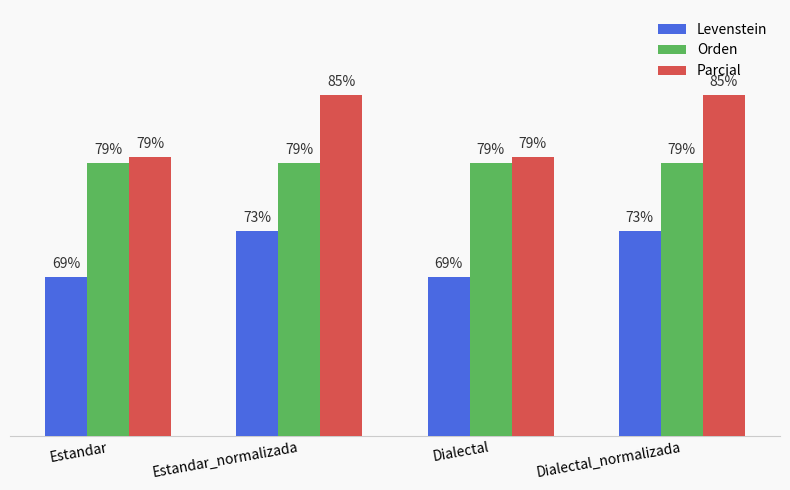

Is the value of Levenstein at Dialectal greater than the value of Orden at Dialectal?

No